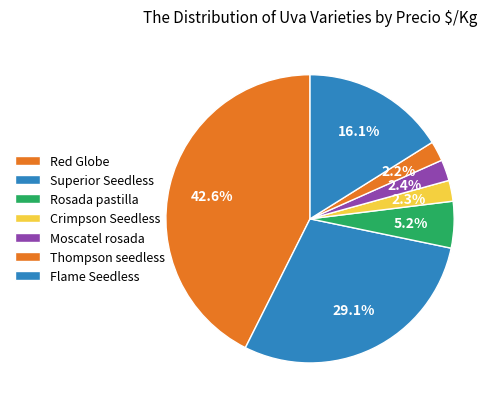

Combined, what portion of the pie is Red Globe and Superior Seedless?

8.3%